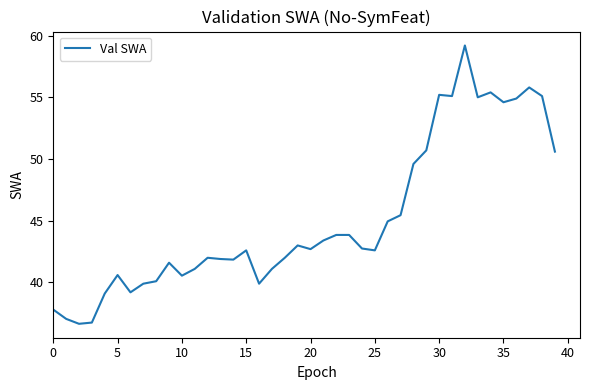

What is the greatest value displayed?

59.2